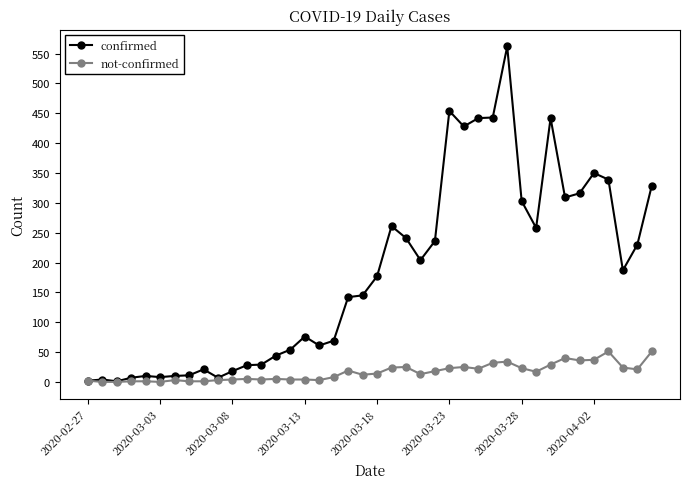

How many data points in not-confirmed are less than 14?

20